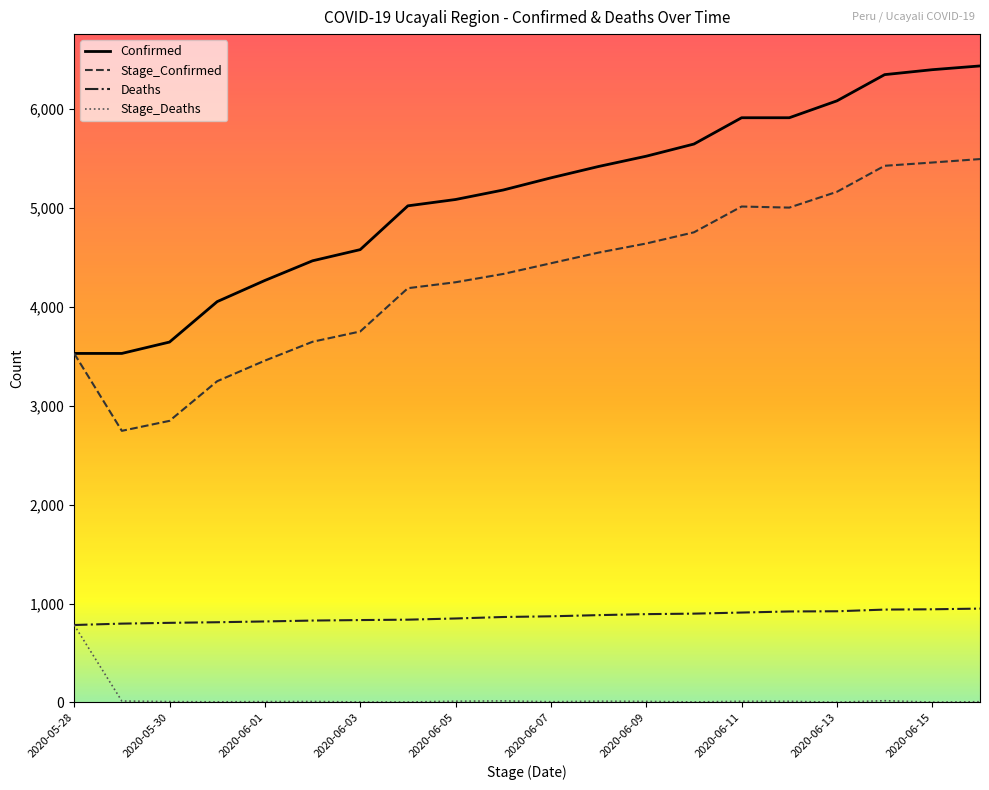

Which series has the largest total across all categories?

Confirmed